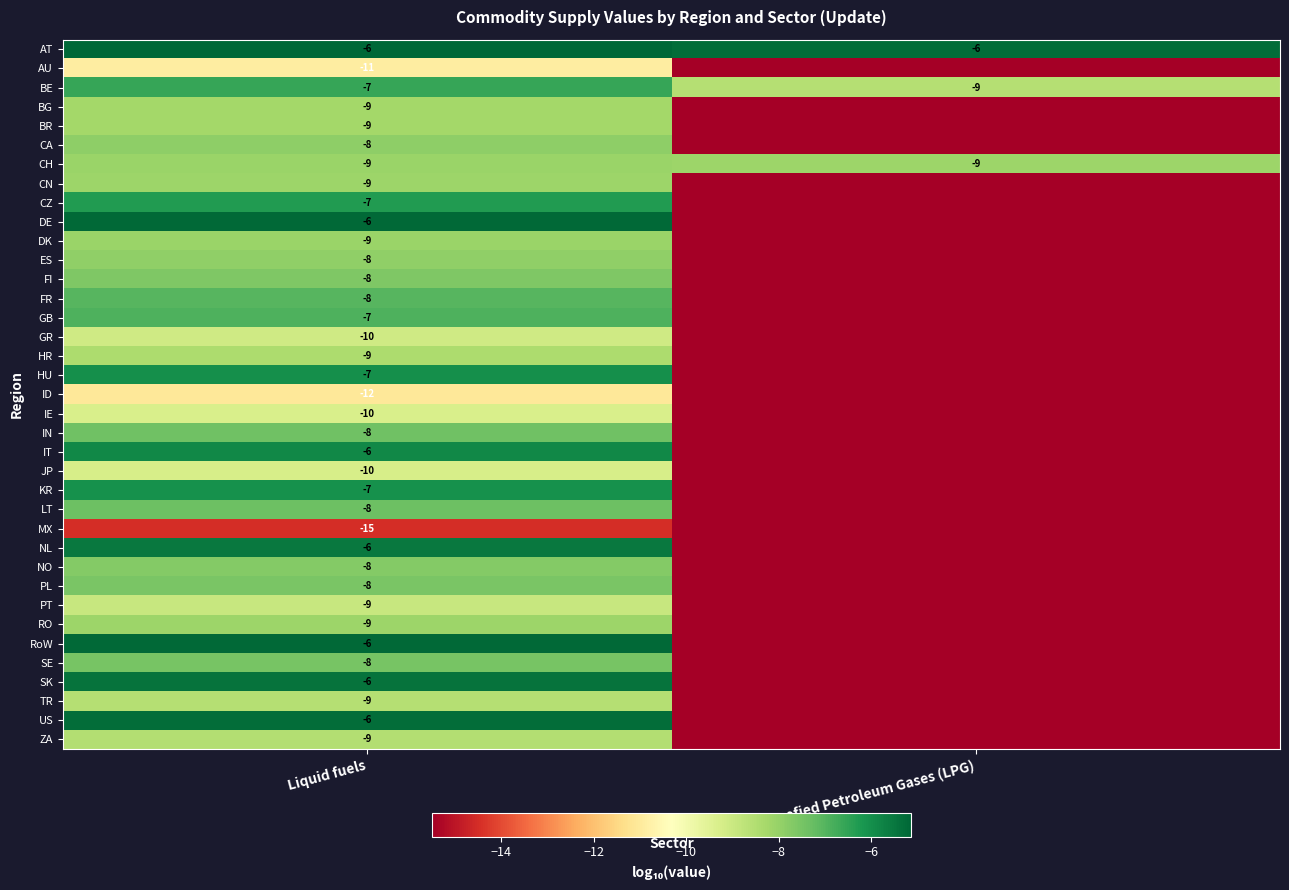

Rank the categories by BE value from lowest to highest.

Liquefied Petroleum Gases (LPG), Liquid fuels